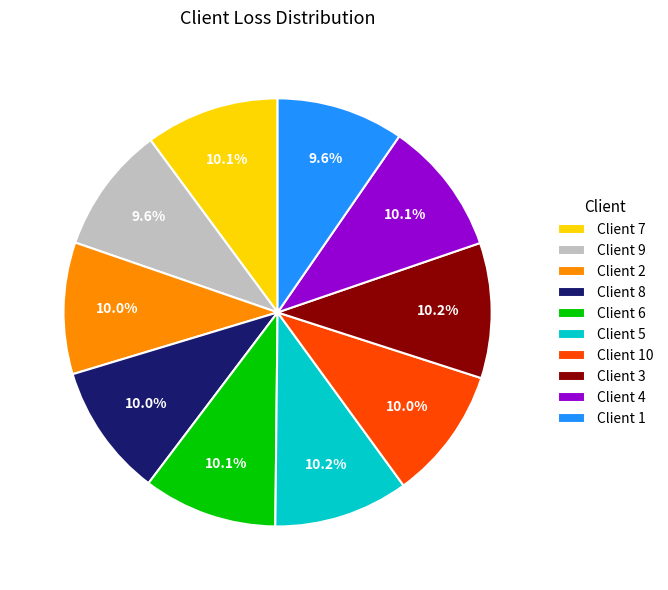

What portion of the pie excludes Client 2?

90.0%